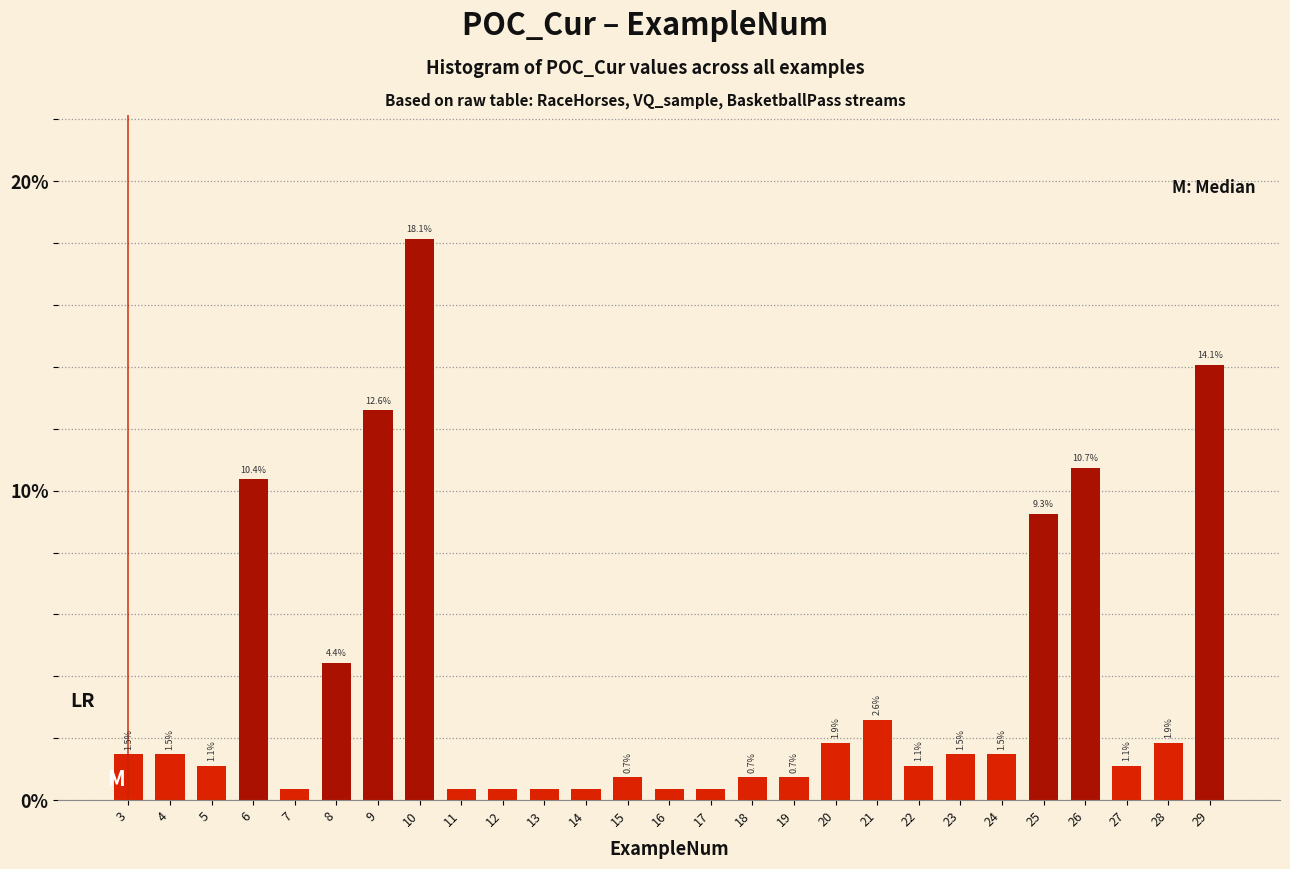

What is the value of the 17th bar from the left?

0.7